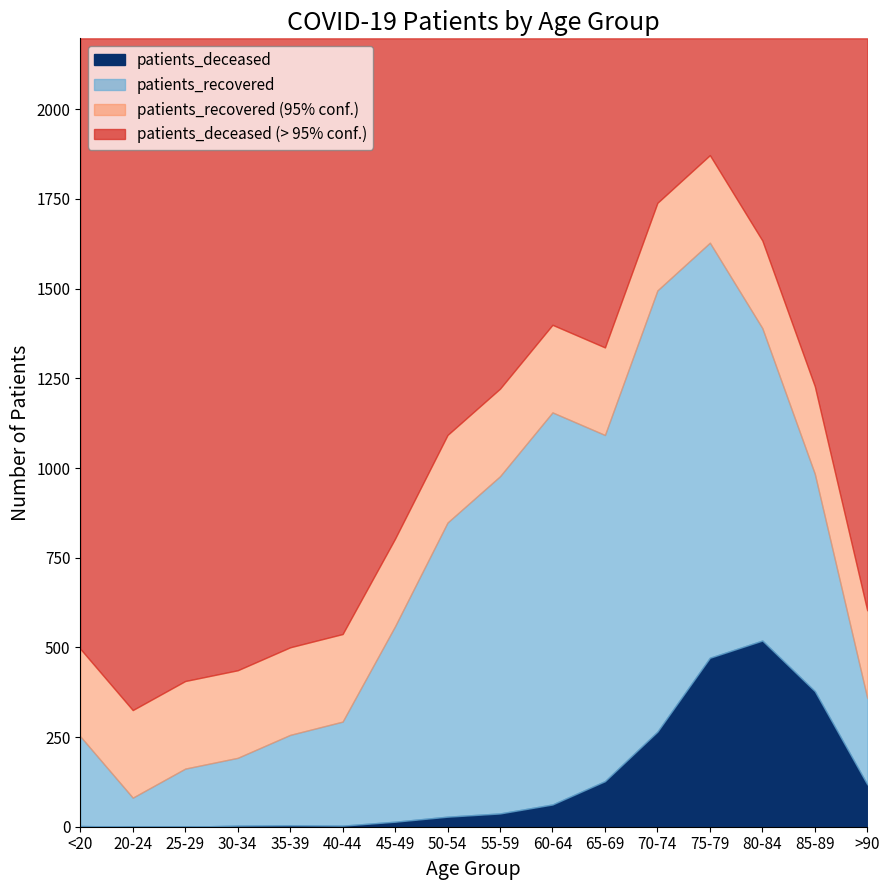

What is the maximum value shown in the chart?

1230